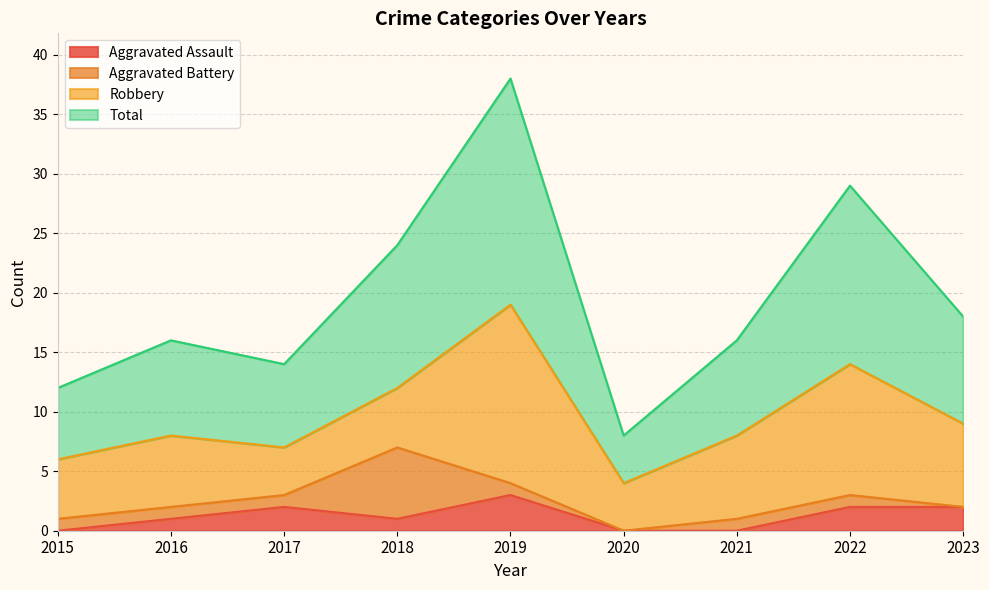

Which category has the highest value across all series?

2019